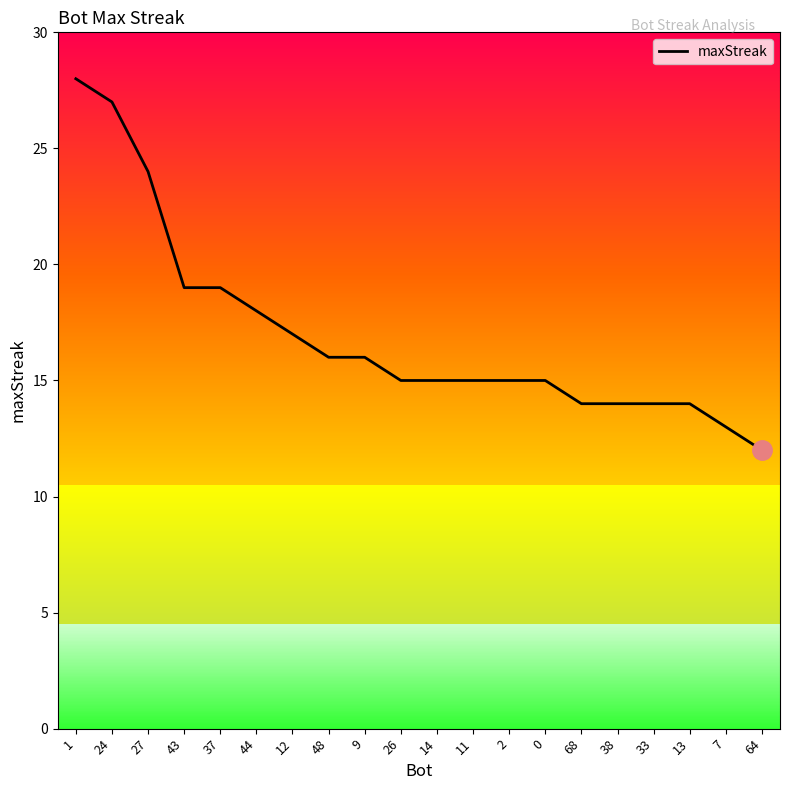

What is the ratio of the value at 38 to the value at 0?

0.9